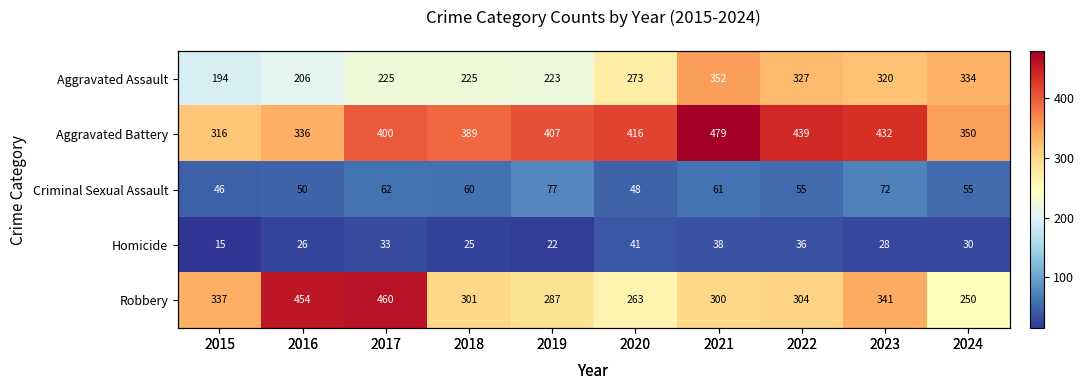

What is the difference between the Aggravated Battery values at 2021 and 2017?

79